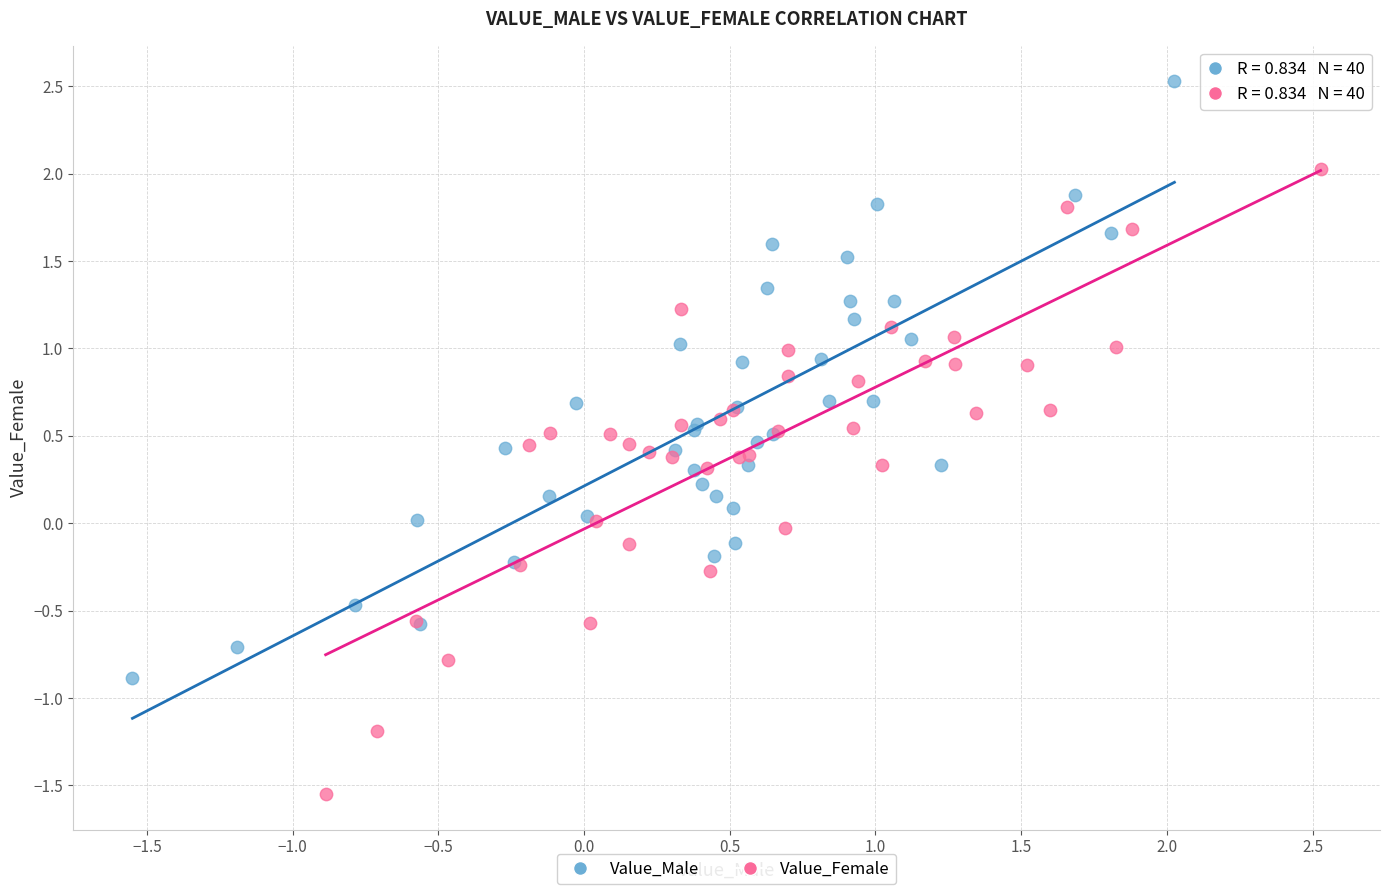

Which series has the widest spread of Y values?

Value_Female